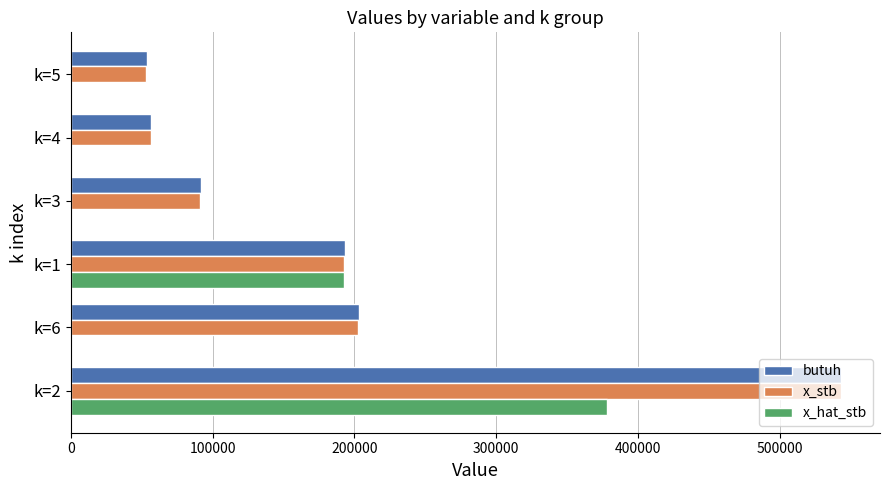

At which category does the chart reach its peak across all series?

k=2